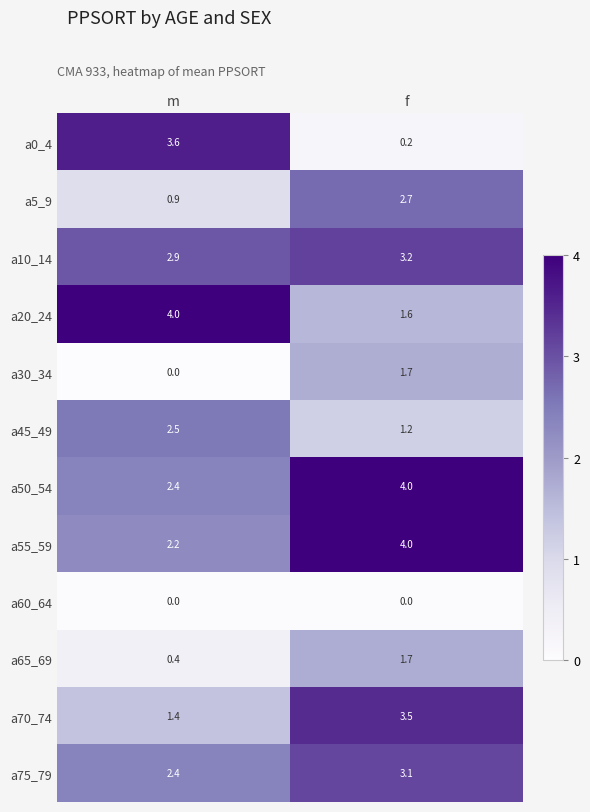

What is the difference between the highest and lowest values at f?

4.0